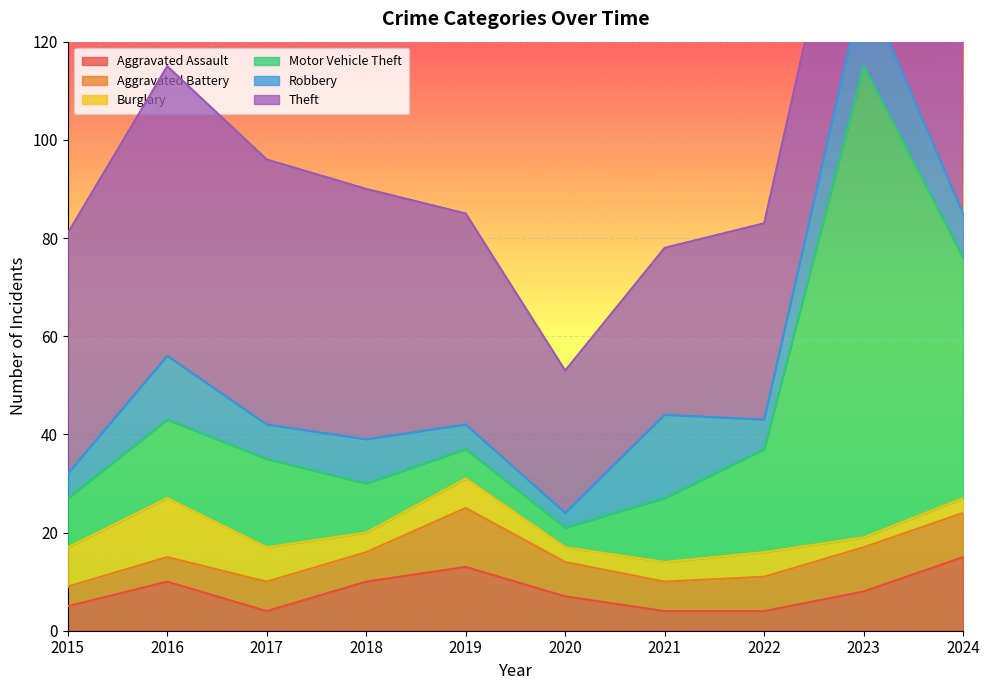

What is the sum of all Robbery values?

91